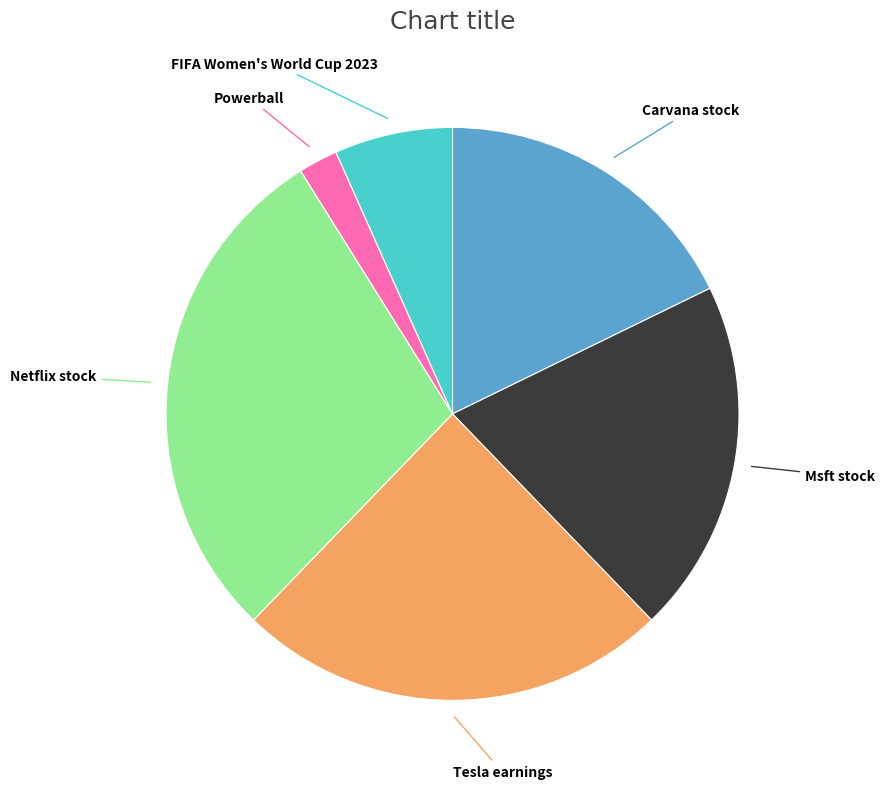

Does any single category account for the majority?

No